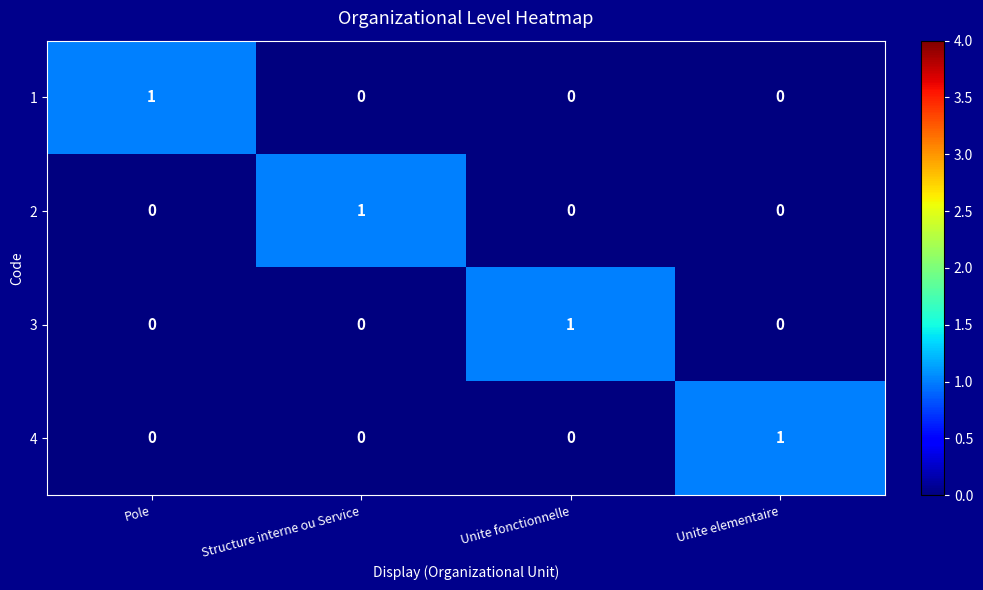

Is the value of 2 at Structure interne ou Service greater than the value of 3 at Unite elementaire?

Yes